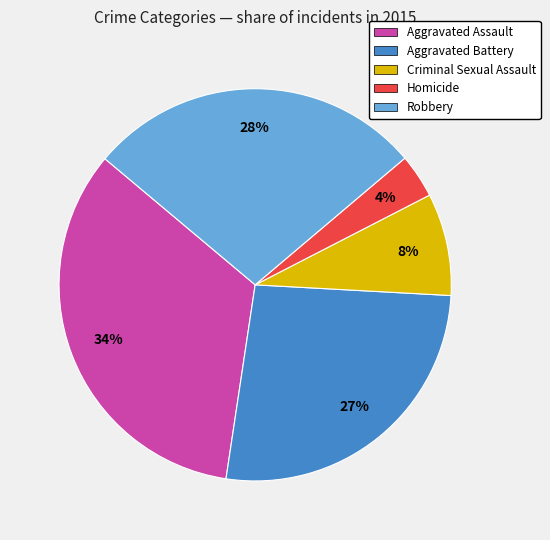

Rank the categories by value from lowest to highest.

Homicide, Criminal Sexual Assault, Aggravated Battery, Robbery, Aggravated Assault